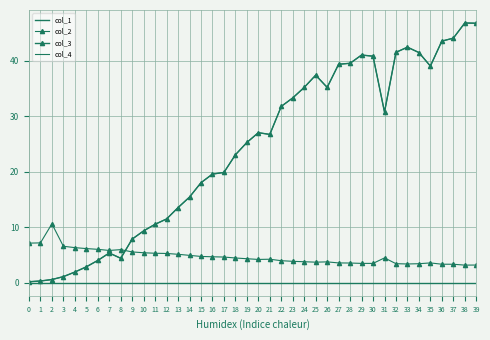

How many data points does each series have?

40